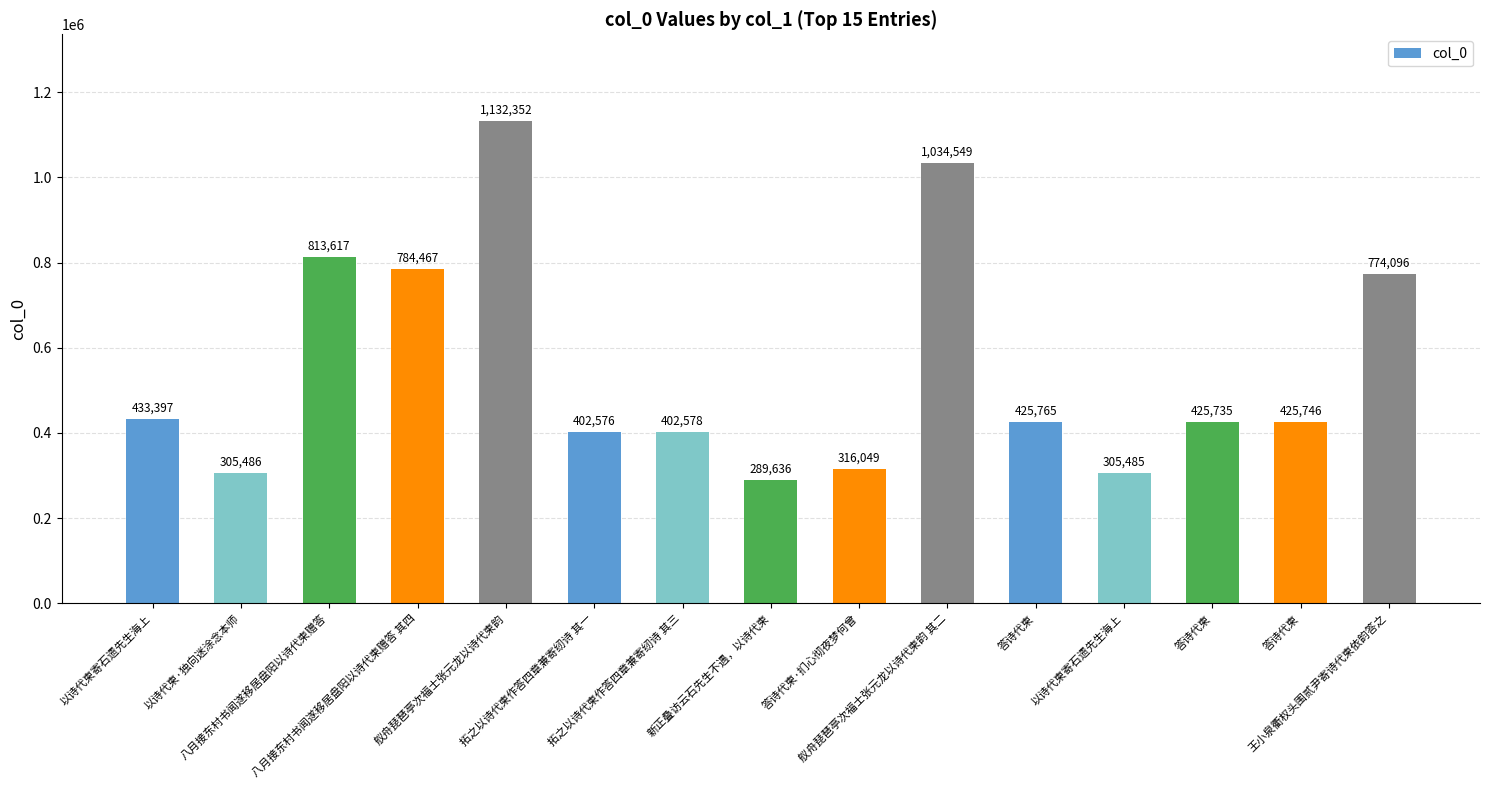

What is the approximate value at 舣舟琵琶亭次福士张元龙以诗代柬韵?

1132352